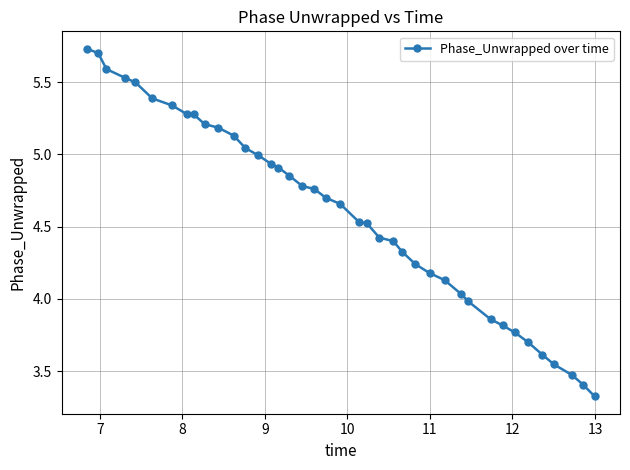

What is the difference between the maximum and minimum values?

2.4